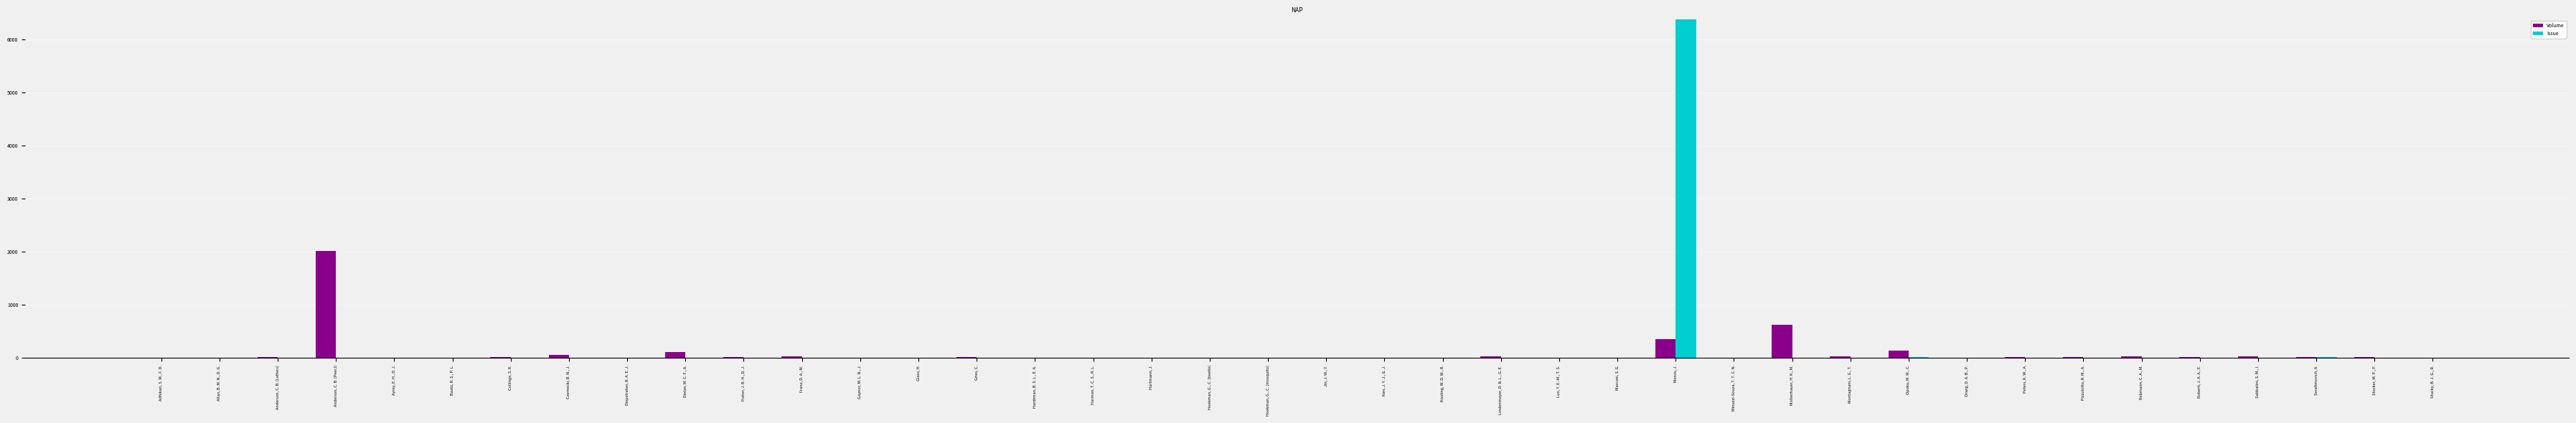

At which category is the sum across all series the highest?

Mervis, J.